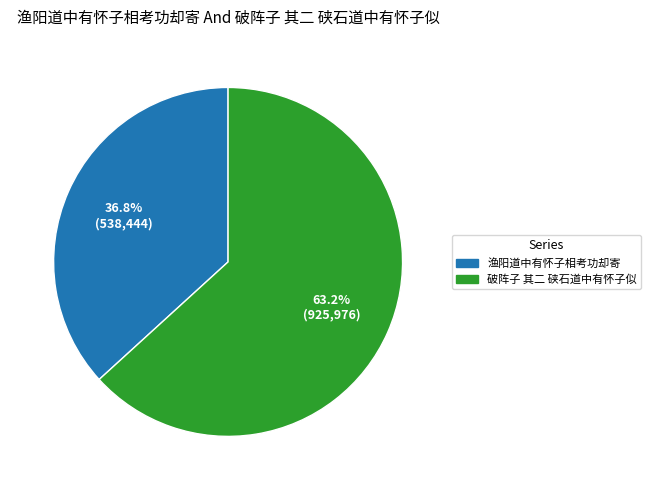

True or false: 渔阳道中有怀子相考功却寄 accounts for 37% of the total.

True